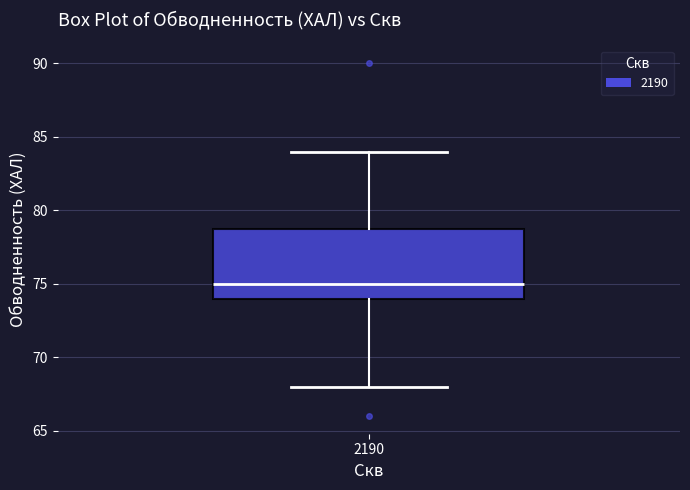

Read this box plot against the y-axis: the position of the median line, the range covered by the box, and the ends of both whiskers. The values are not printed on the chart, so give them approximately, as read against the axis.

median 75, box 74 to 79, whiskers 68 to 84